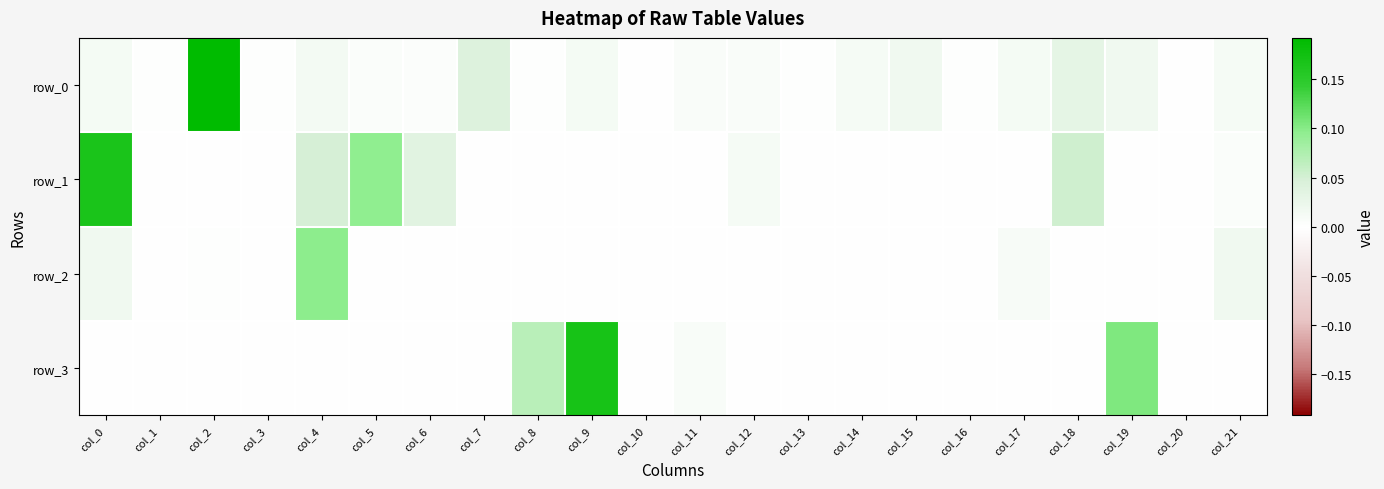

List the series in order of their peak value, highest first.

row_0, row_3, row_1, row_2